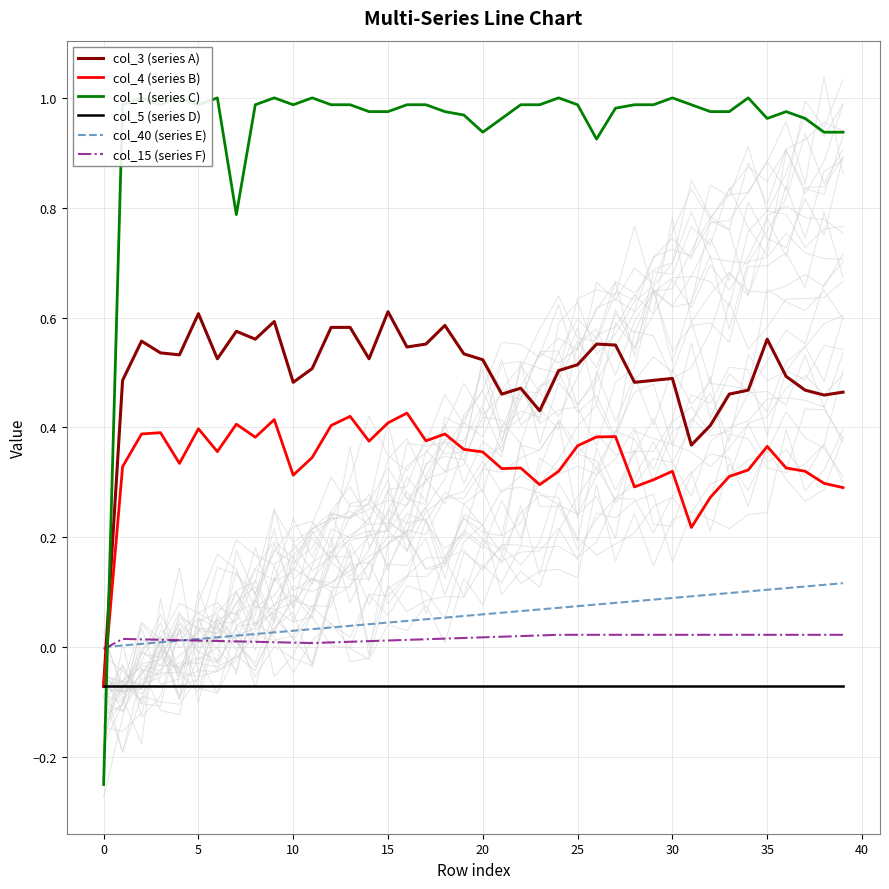

True or false: col_1 (series C) has more than 2 interior local peaks.

True